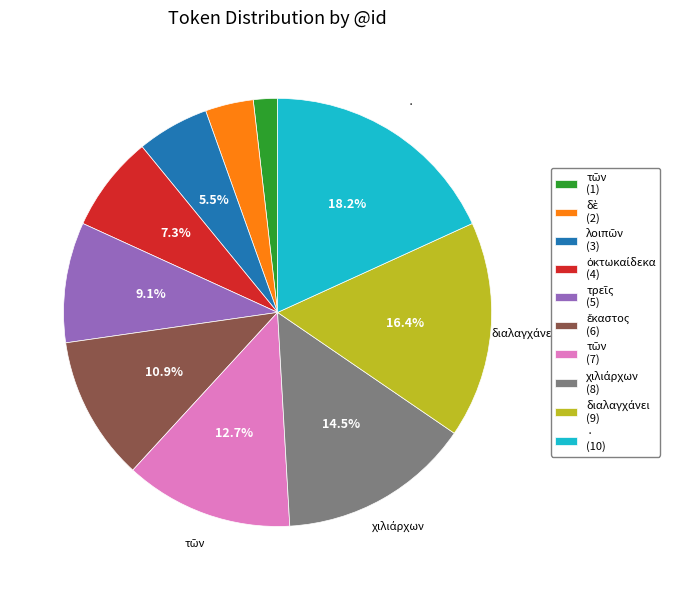

Does any single category account for the majority?

No